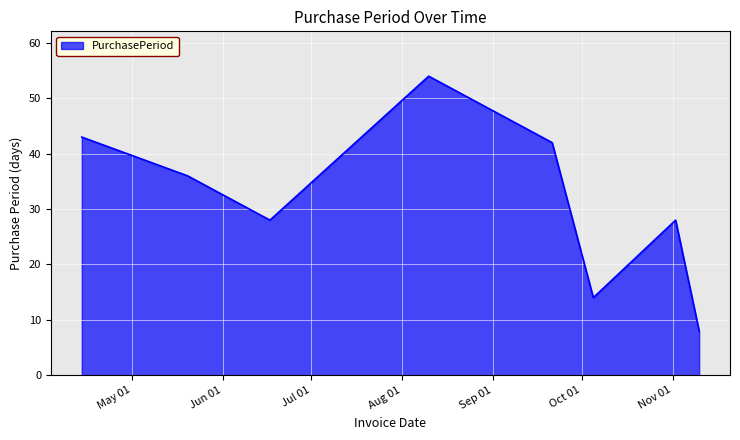

True or false: there are more than 1 points higher than both neighbors.

True